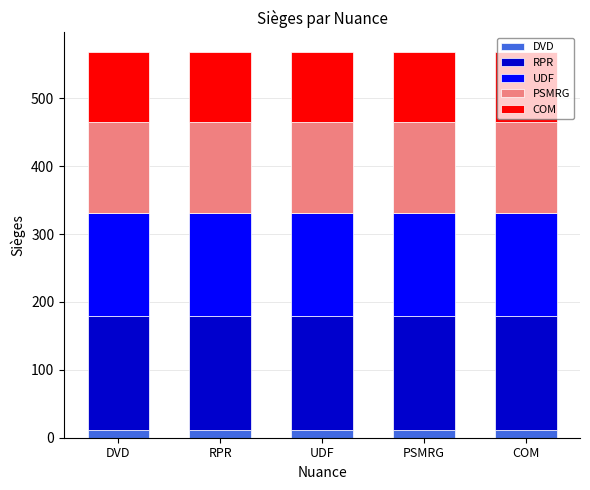

What is the total value across all series at DVD?

568.8